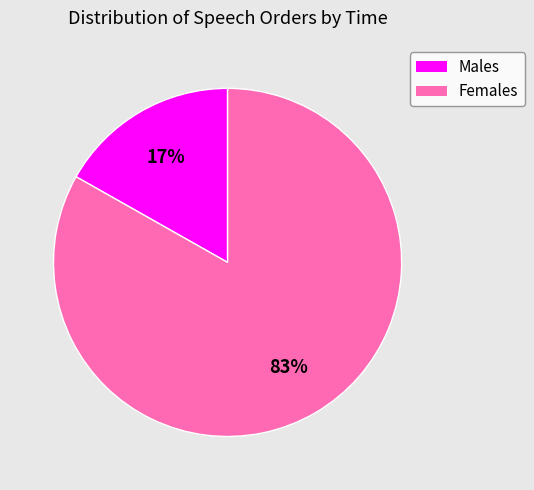

To the nearest percent, what is the difference between the largest and smallest slice percentages?

66%